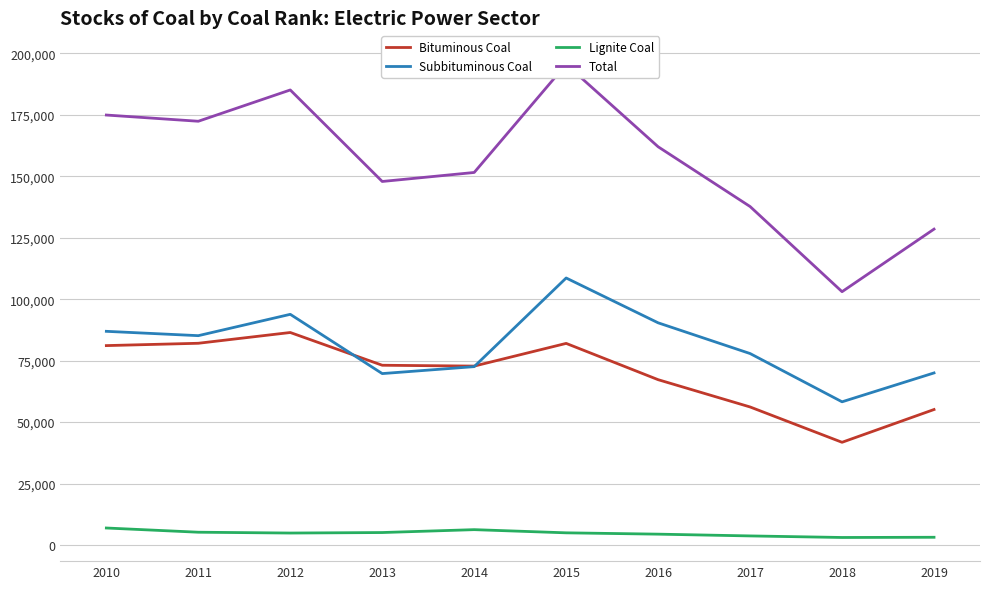

Rank the categories by Bituminous Coal value from lowest to highest.

2018, 2019, 2017, 2016, 2014, 2013, 2010, 2015, 2011, 2012